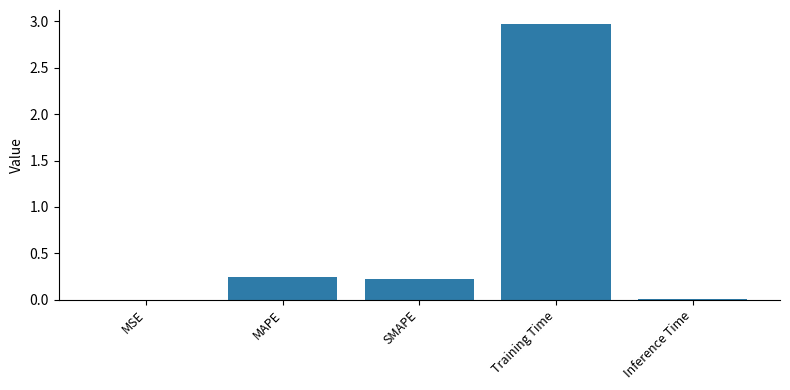

What is the sum of all values?

3.4